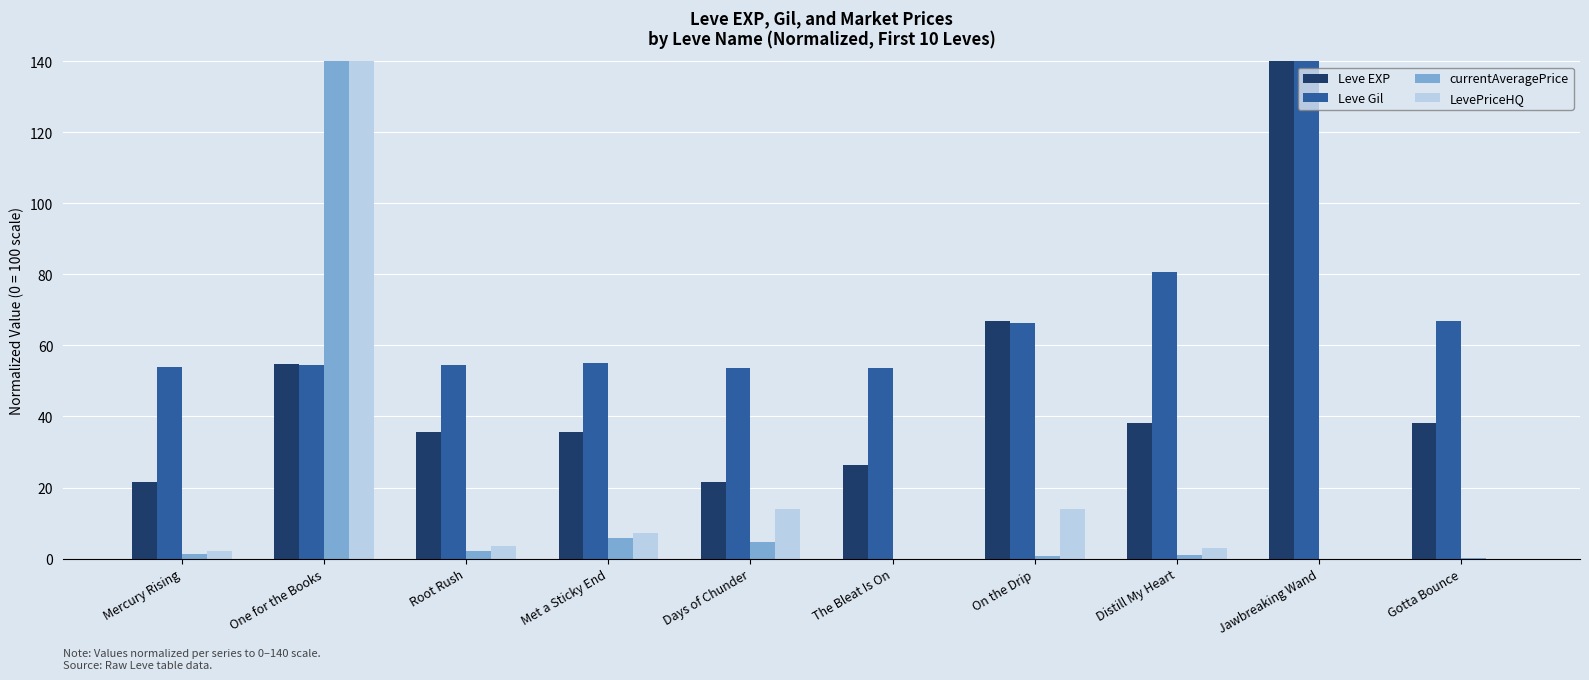

At which category is the sum across all series the highest?

One for the Books